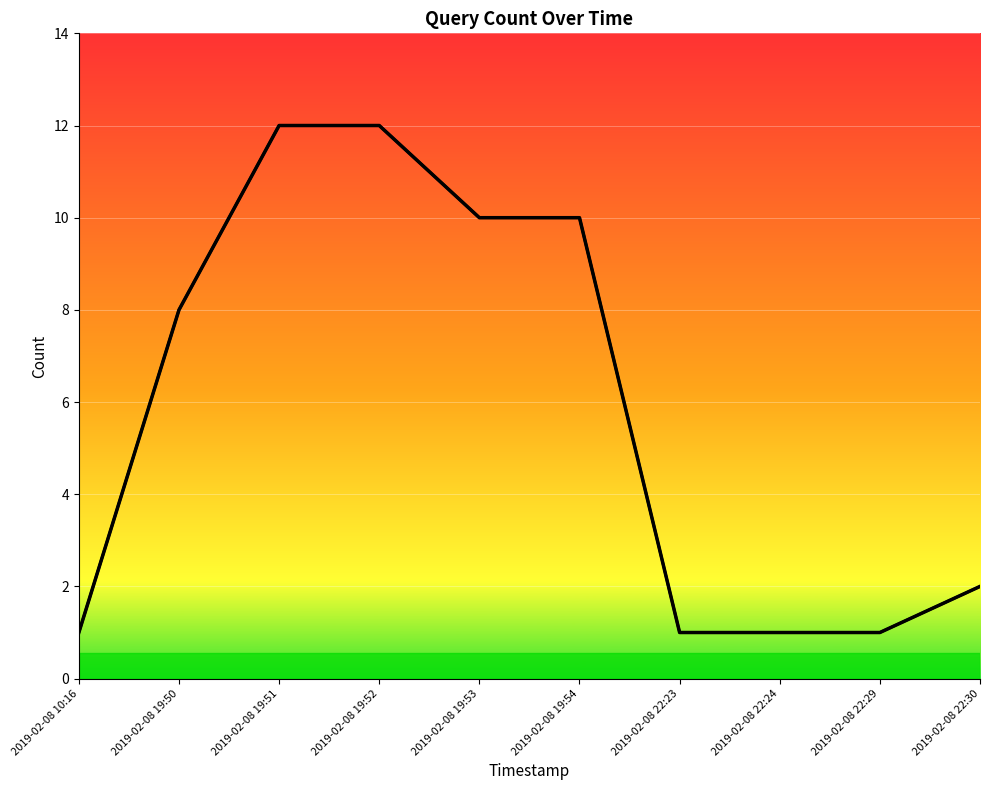

At which category does the chart reach its minimum across all series?

2019-02-08 10:16